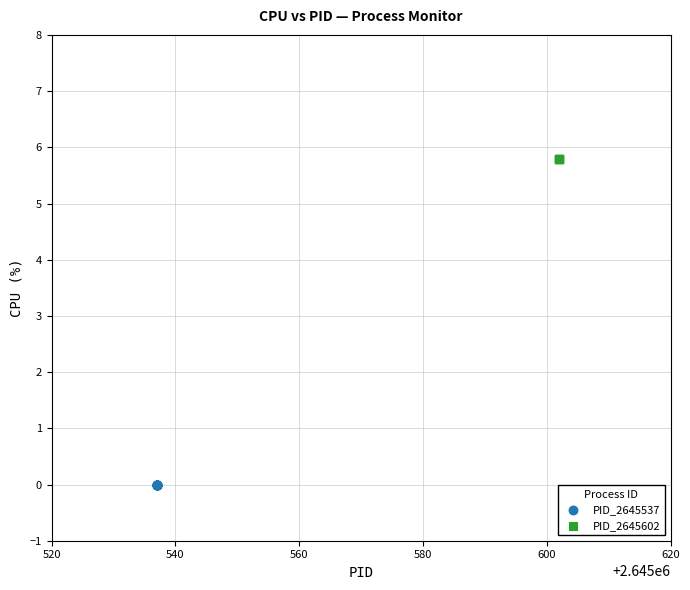

Which series contains the lowest Y value?

PID_2645537